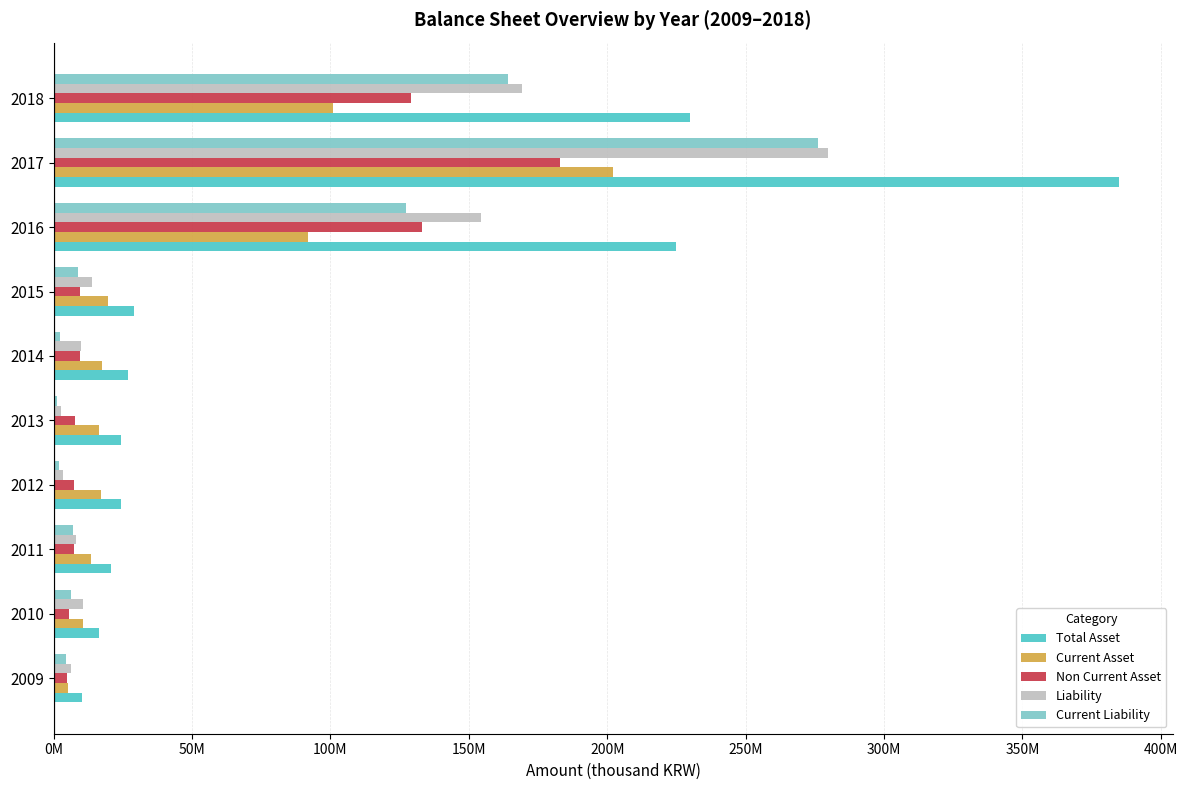

Reading left to right, what are all the values shown in this chart?

Total Asset: 10110051	16317288	20672489	24315327	24290771	26954678	28990150	224760281	385010091	229972045
Current Asset: 5214130	10629418	13317817	16983717	16491280	17519753	19564640	91879361	202095514	100764249
Non Current Asset: 4895921	5687870	7354672	7331610	7799491	9434925	9425511	132880921	182914577	129207796
Liability: 6381265	10728655	8013598	3420935	2667196	9775429	13828631	154361955	279648351	169055363
Current Liability: 4539645	6417881	6869361	1953025	1256807	2320451	8684169	127116137	276059352	164237600